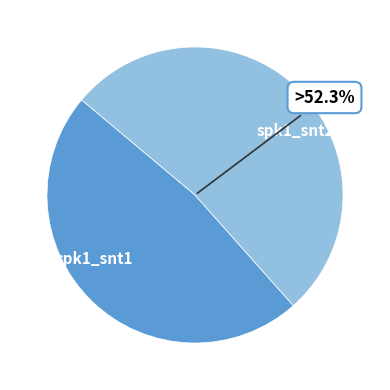

To the nearest percent, what is the average slice percentage?

50%